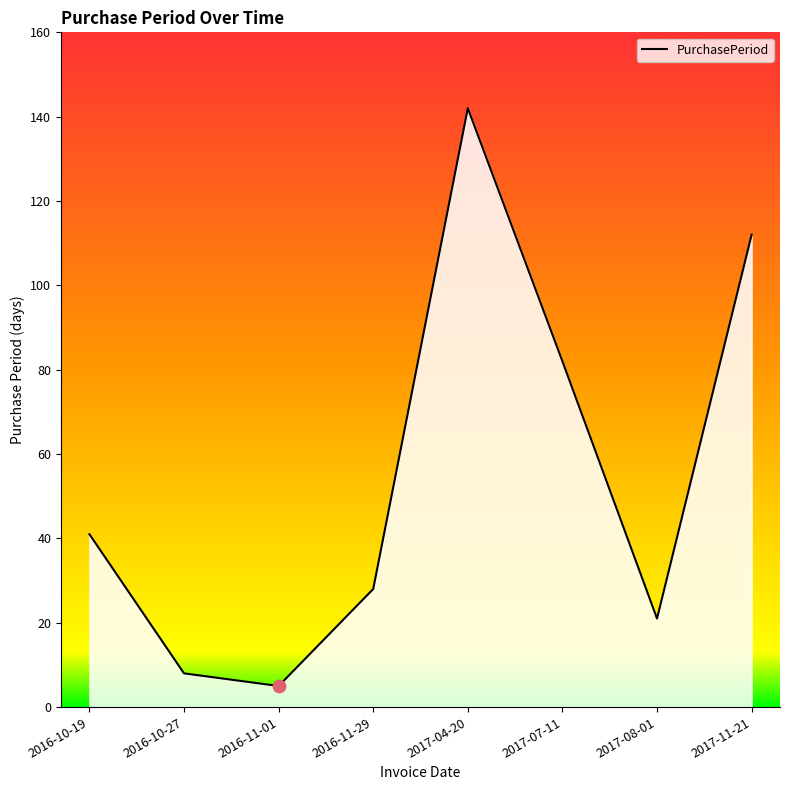

What is the ratio of the value at 2016-11-01 to the value at 2017-07-11?

0.1